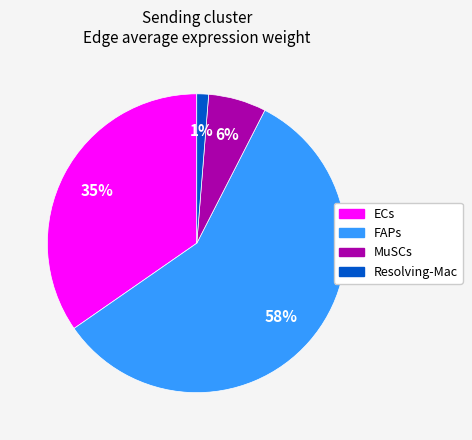

To the nearest percent, what is the average slice percentage?

25%